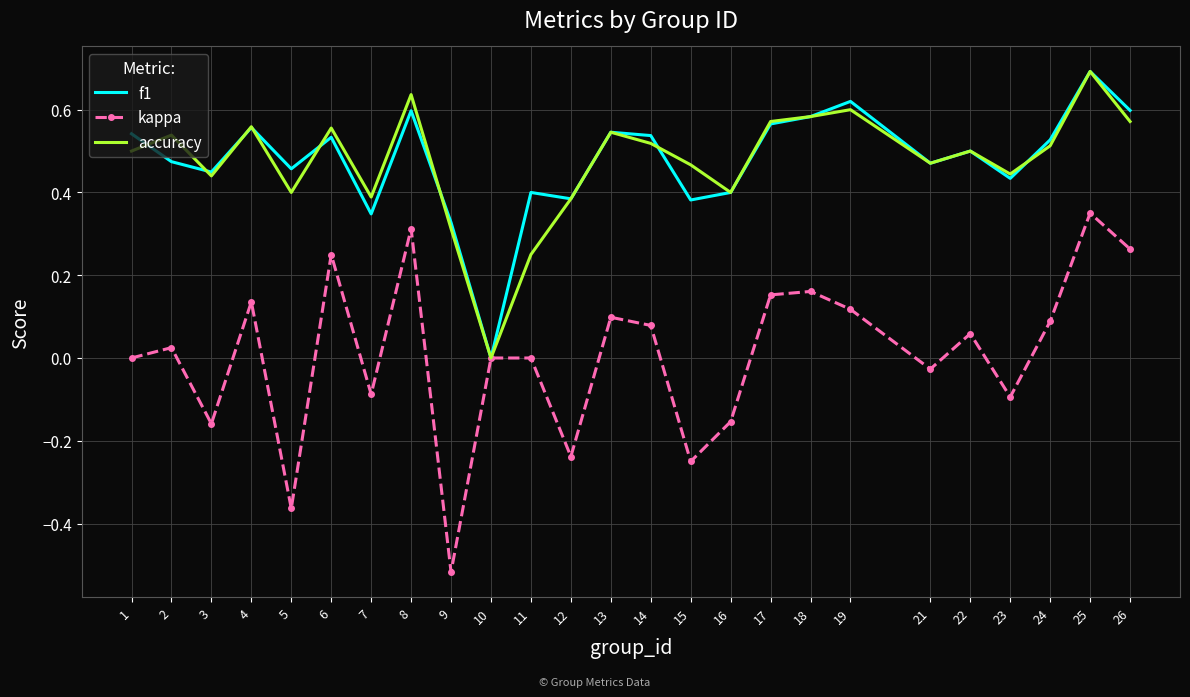

What is the sum of the f1 values at 12 and 19?

1.0